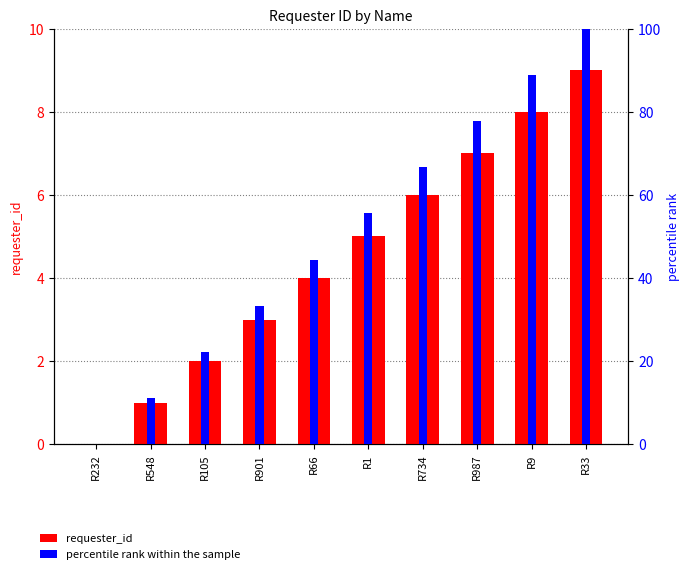

Where does the percentile rank within the sample series first go above 55?

R1